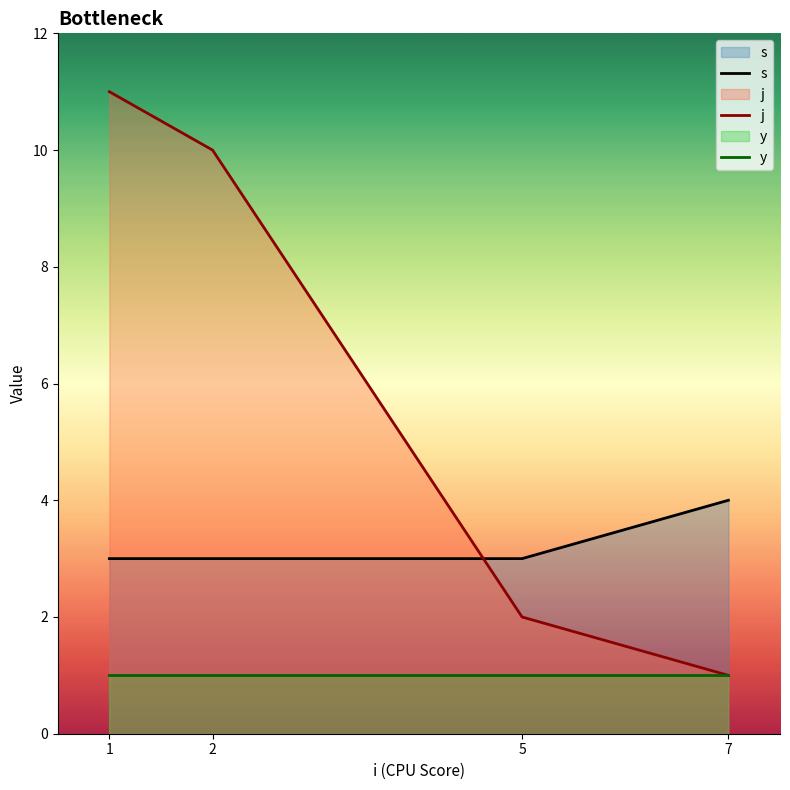

What is the value of the y point at the 4th from the left?

1